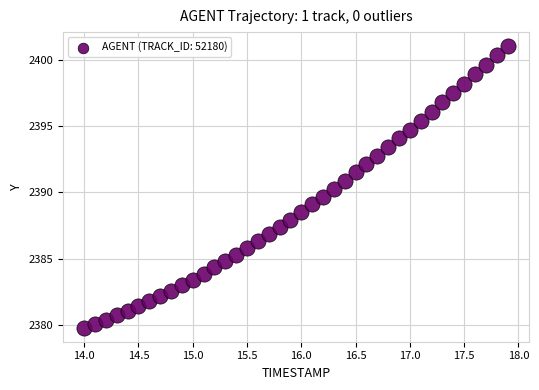

What is the range of Y values (max minus min)?

21.2